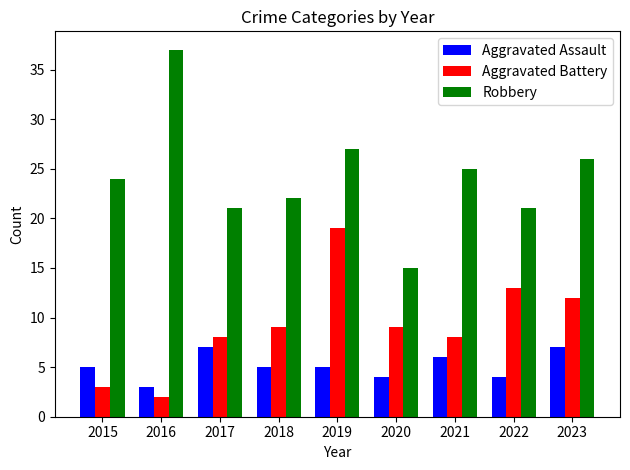

Are the bars grouped side by side (vs. stacked)?

Yes